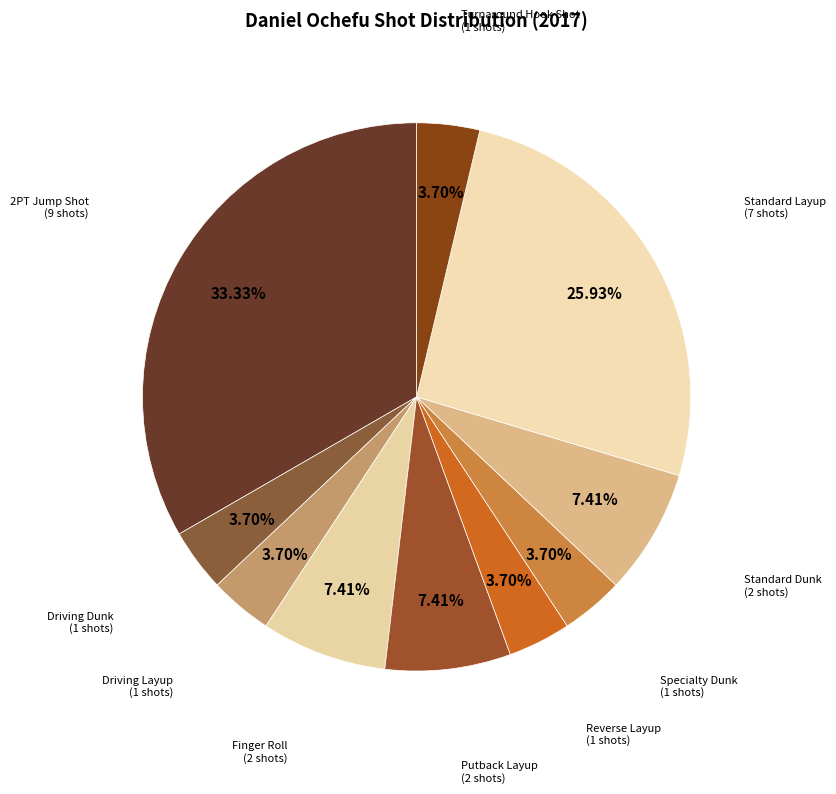

Is there any slice that represents more than half of the pie?

No